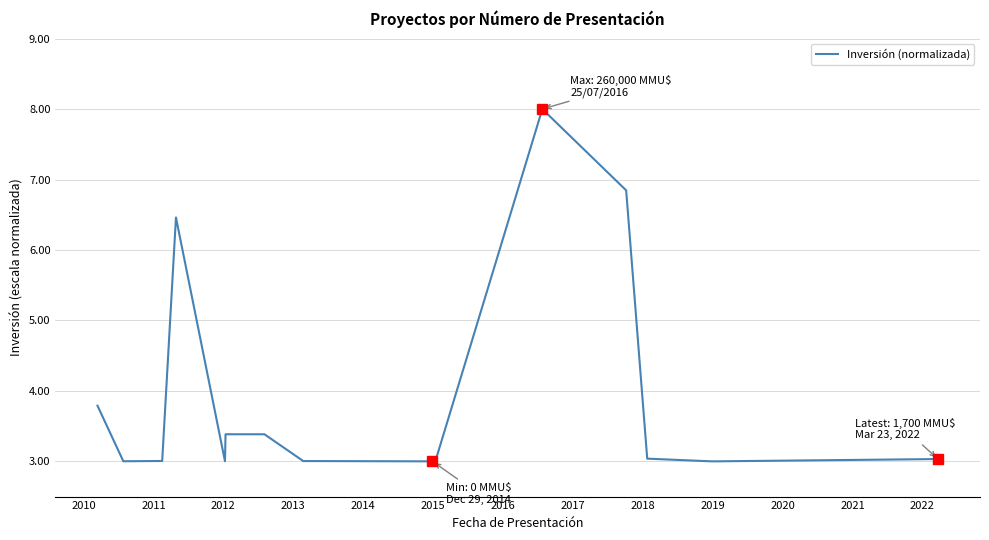

What is the greatest value displayed?

8.0